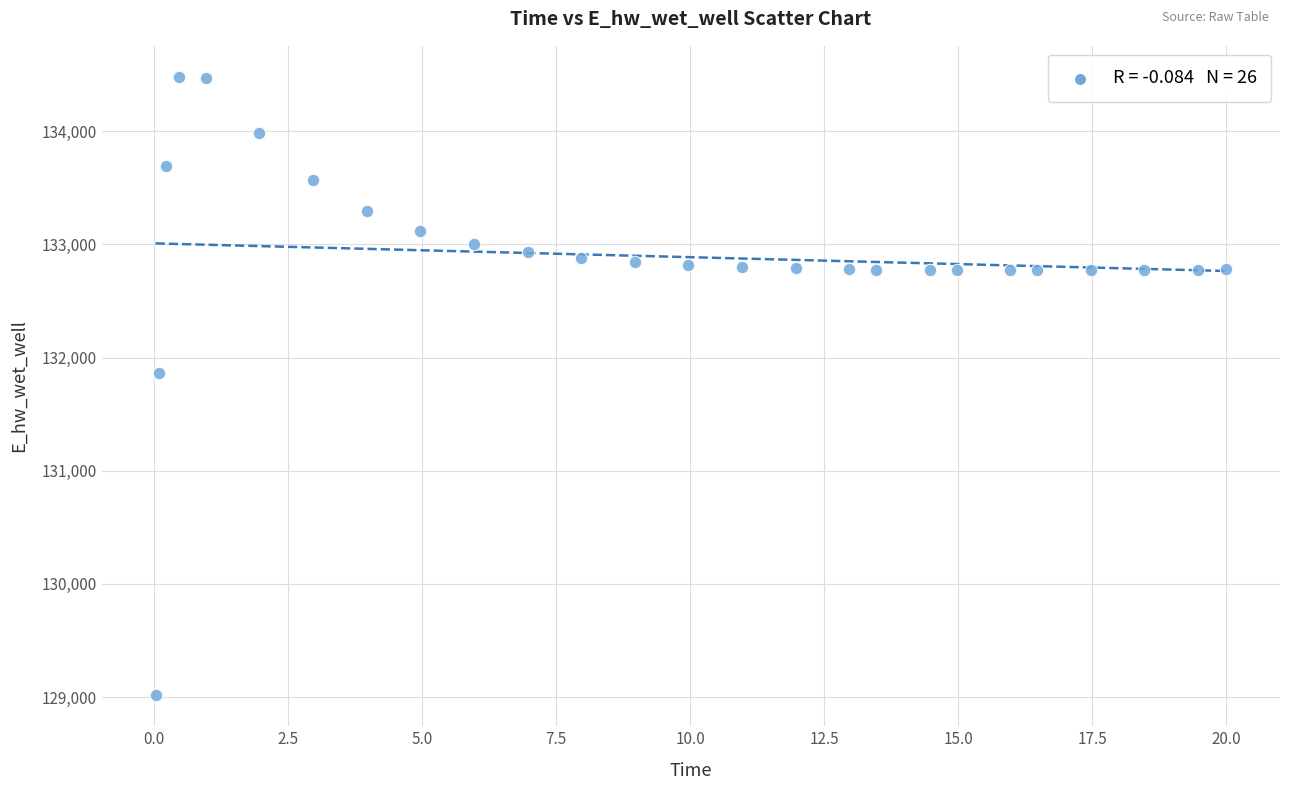

What is the range of Y values (max minus min)?

5465.7